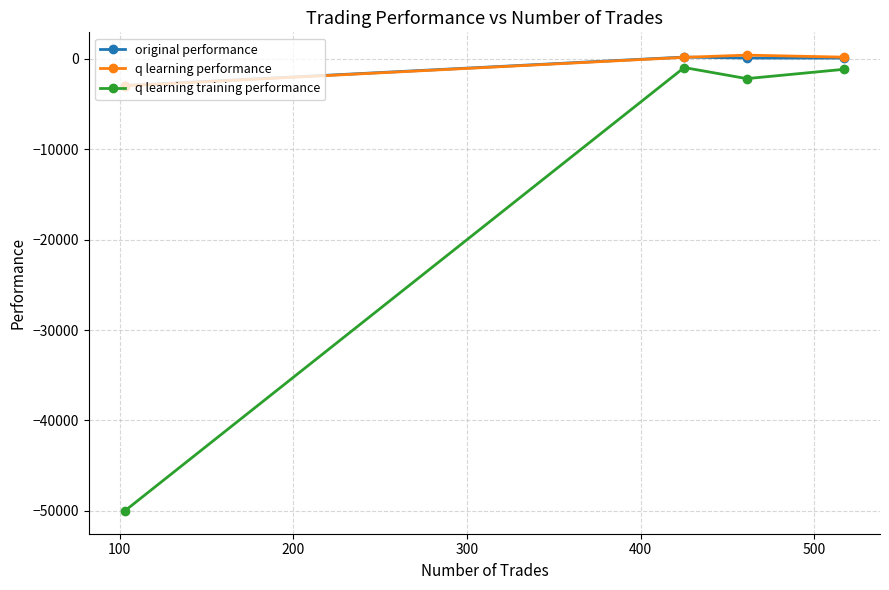

What is the value of the q learning training performance point at the 4th from the left?

-1176.4